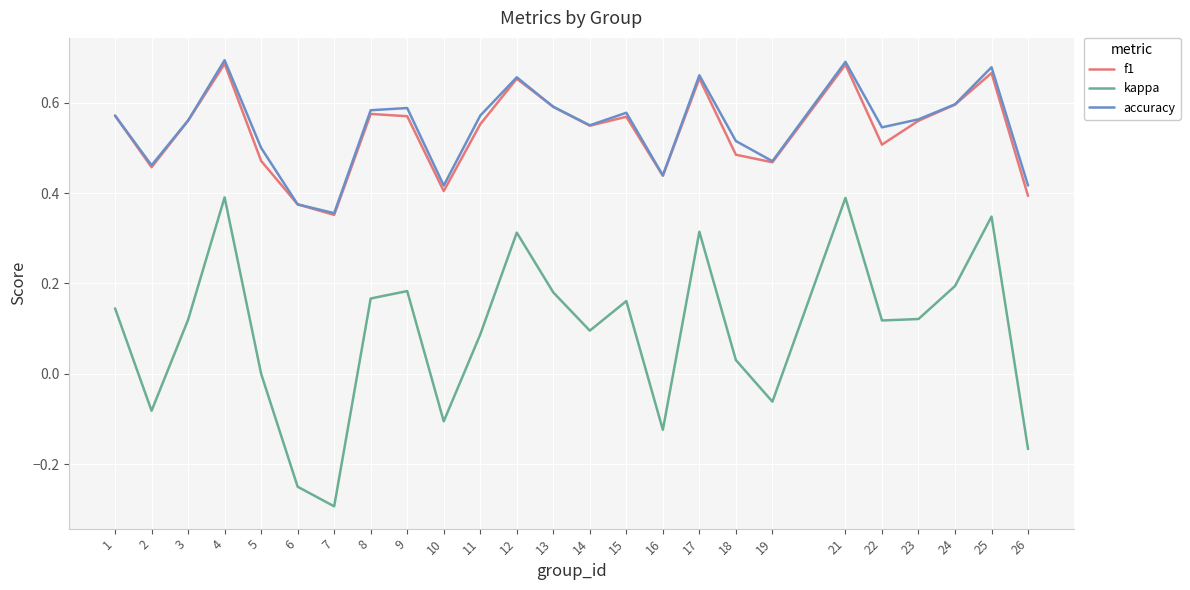

What is the total value across all series at 2?

0.8